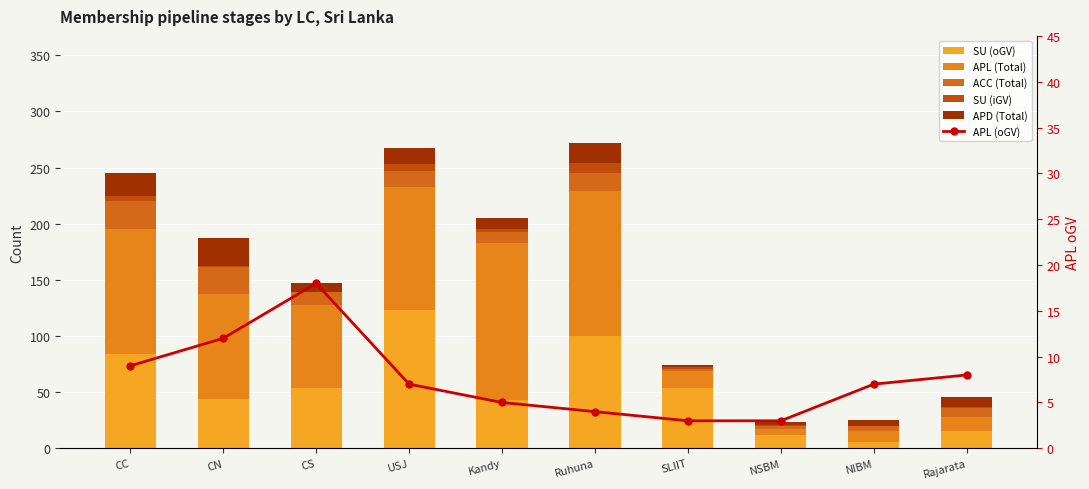

Reading right to left, what are all the values shown in this chart?

SU (oGV): Rajarata=15	NIBM=6	NSBM=12	SLIIT=54	Ruhuna=100	Kandy=43	USJ=123	CS=54	CN=44	CC=84
APL (Total): Rajarata=13	NIBM=9	NSBM=5	SLIIT=15	Ruhuna=129	Kandy=140	USJ=110	CS=74	CN=93	CC=111
ACC (Total): Rajarata=8	NIBM=5	NSBM=3	SLIIT=2	Ruhuna=16	Kandy=10	USJ=14	CS=11	CN=24	CC=25
SU (iGV): Rajarata=1	NIBM=0	NSBM=1	SLIIT=1	Ruhuna=9	Kandy=2	USJ=6	CS=0	CN=1	CC=5
APD (Total): Rajarata=9	NIBM=5	NSBM=2	SLIIT=2	Ruhuna=18	Kandy=10	USJ=14	CS=8	CN=25	CC=20
APL (oGV): Rajarata=8	NIBM=7	NSBM=3	SLIIT=3	Ruhuna=4	Kandy=5	USJ=7	CS=18	CN=12	CC=9